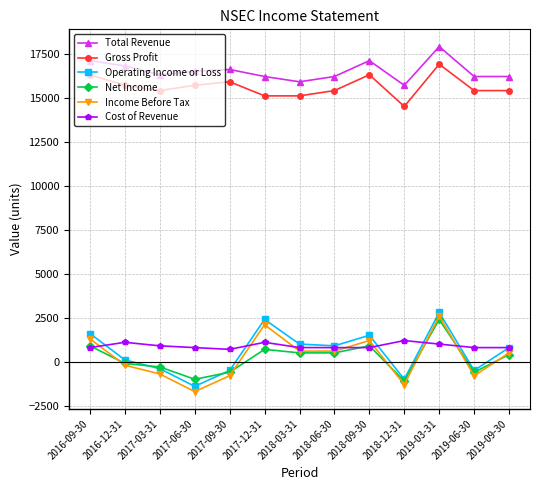

True or false: Income Before Tax has a value of 600 at 2018-03-31.

True